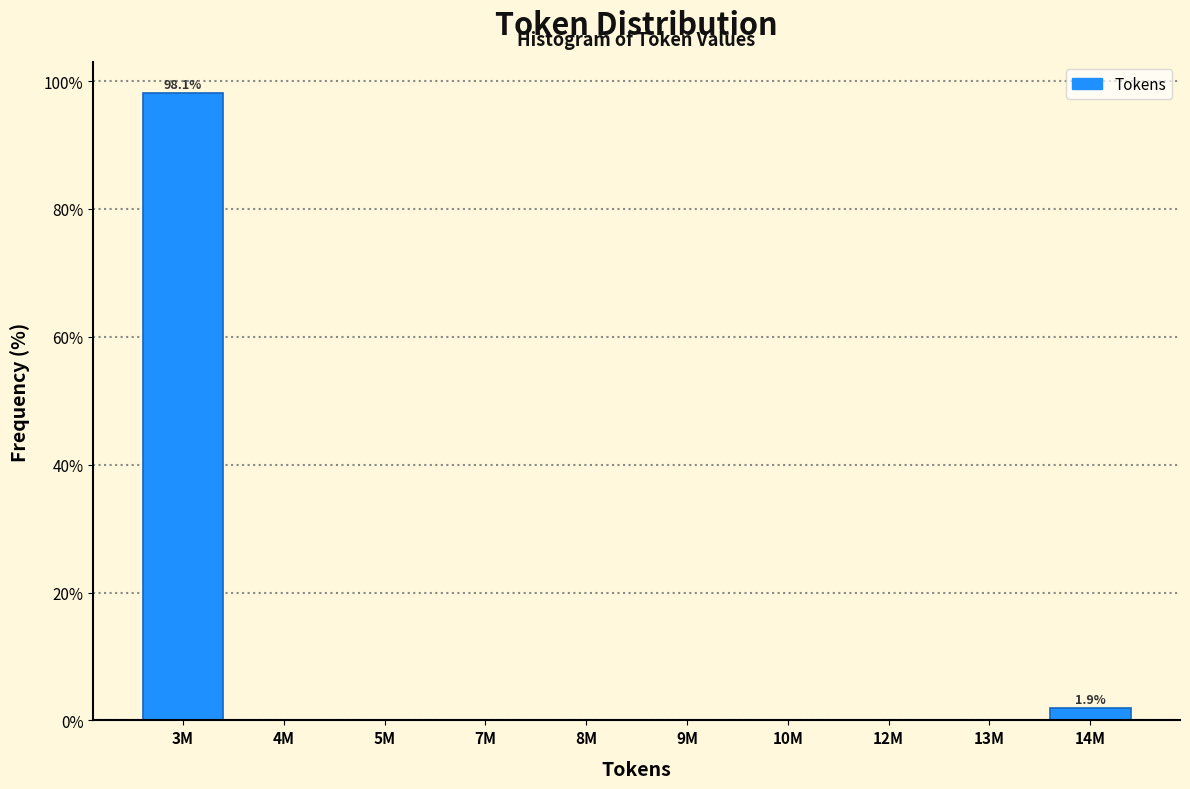

Reading left to right, extract all data points from this chart.

3M=98.1	4M=0.0	5M=0.0	7M=0.0	8M=0.0	9M=0.0	10M=0.0	12M=0.0	13M=0.0	14M=1.9